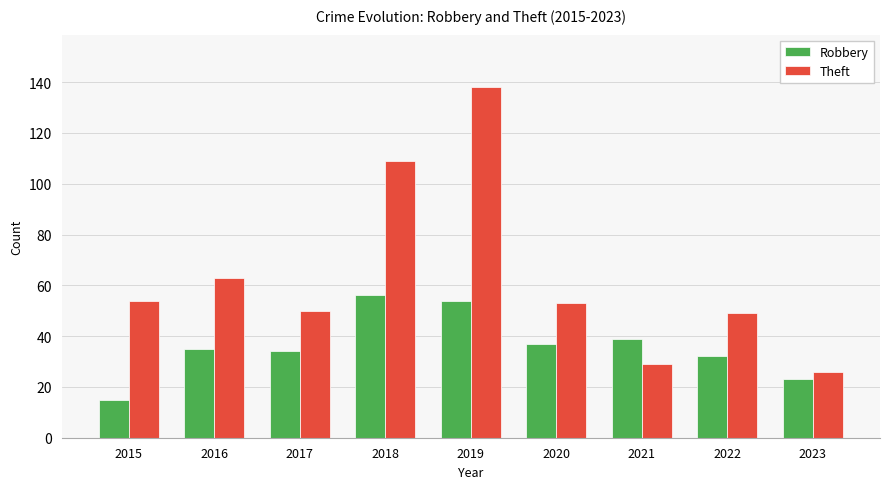

Rank the series by their maximum value, from highest to lowest.

Theft, Robbery